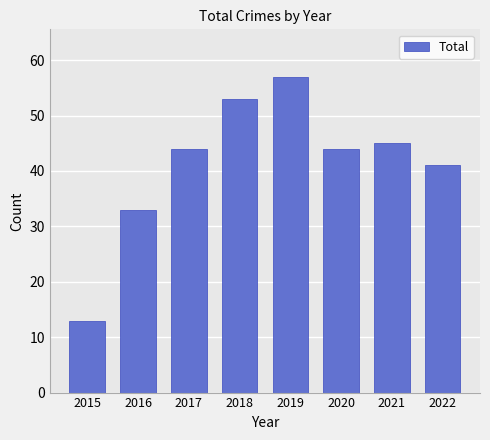

Read the value at 2015.

13